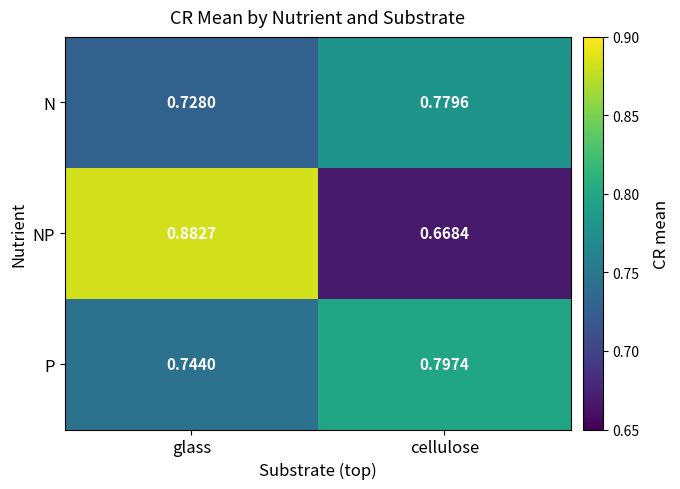

What is the total value across all series at cellulose?

2.2